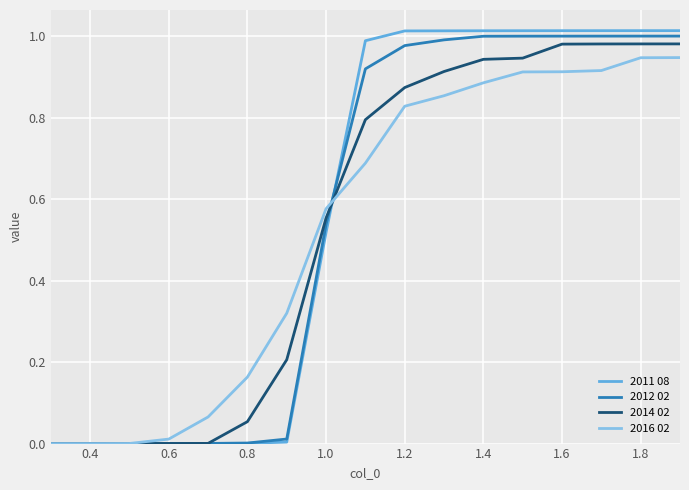

What is the sum of all 2016 02 values?

9.0